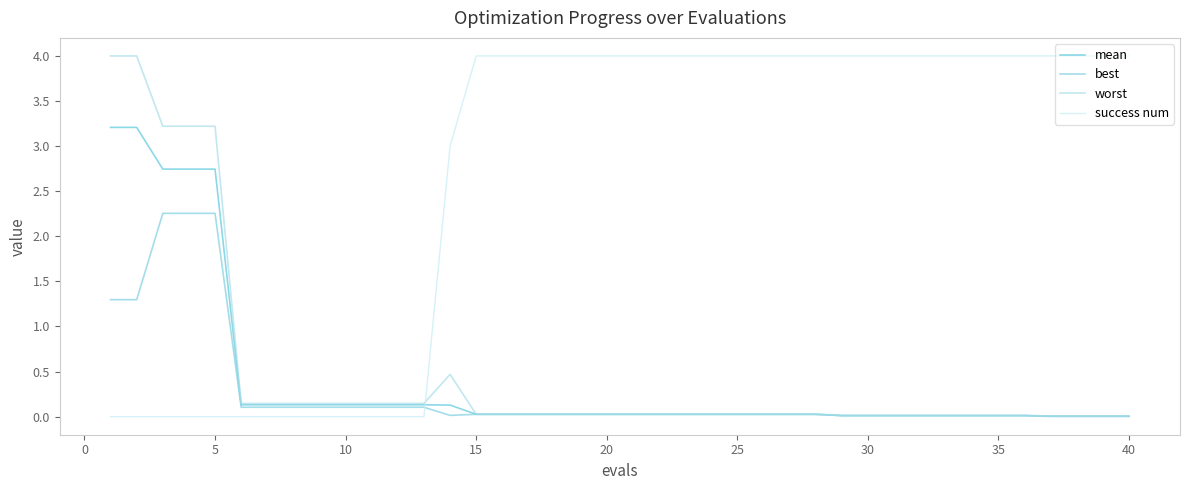

Reading left to right, extract all data points from this chart.

mean: 3.2	3.2	2.7	2.7	2.7	0.1	0.1	0.1	0.1	0.1	0.1	0.1	0.1	0.1	0.0	0.0	0.0	0.0	0.0	0.0	0.0	0.0	0.0	0.0	0.0	0.0	0.0	0.0	0.0	0.0	0.0	0.0	0.0	0.0	0.0	0.0	0.0	0.0	0.0	0.0
best: 1.3	1.3	2.3	2.3	2.3	0.1	0.1	0.1	0.1	0.1	0.1	0.1	0.1	0.0	0.0	0.0	0.0	0.0	0.0	0.0	0.0	0.0	0.0	0.0	0.0	0.0	0.0	0.0	0.0	0.0	0.0	0.0	0.0	0.0	0.0	0.0	0.0	0.0	0.0	0.0
worst: 4.0	4.0	3.2	3.2	3.2	0.1	0.1	0.1	0.1	0.1	0.1	0.1	0.1	0.5	0.0	0.0	0.0	0.0	0.0	0.0	0.0	0.0	0.0	0.0	0.0	0.0	0.0	0.0	0.0	0.0	0.0	0.0	0.0	0.0	0.0	0.0	0.0	0.0	0.0	0.0
success num: 0.0	0.0	0.0	0.0	0.0	0.0	0.0	0.0	0.0	0.0	0.0	0.0	0.0	3.0	4.0	4.0	4.0	4.0	4.0	4.0	4.0	4.0	4.0	4.0	4.0	4.0	4.0	4.0	4.0	4.0	4.0	4.0	4.0	4.0	4.0	4.0	4.0	4.0	4.0	4.0